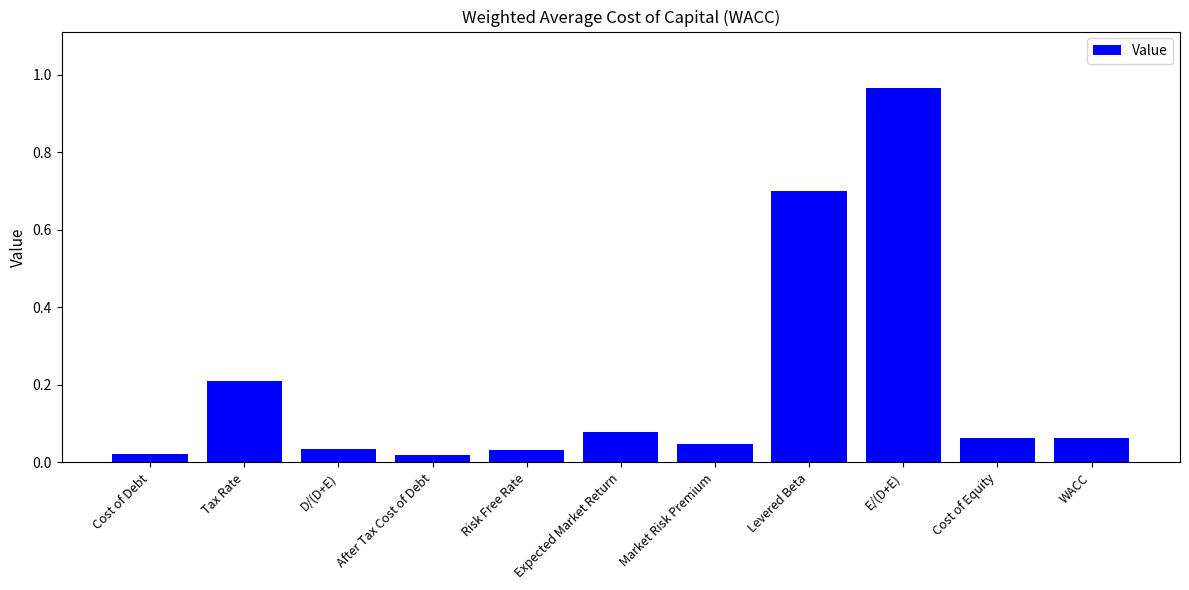

What is the change in value from Cost of Debt to E/(D+E)?

+0.9